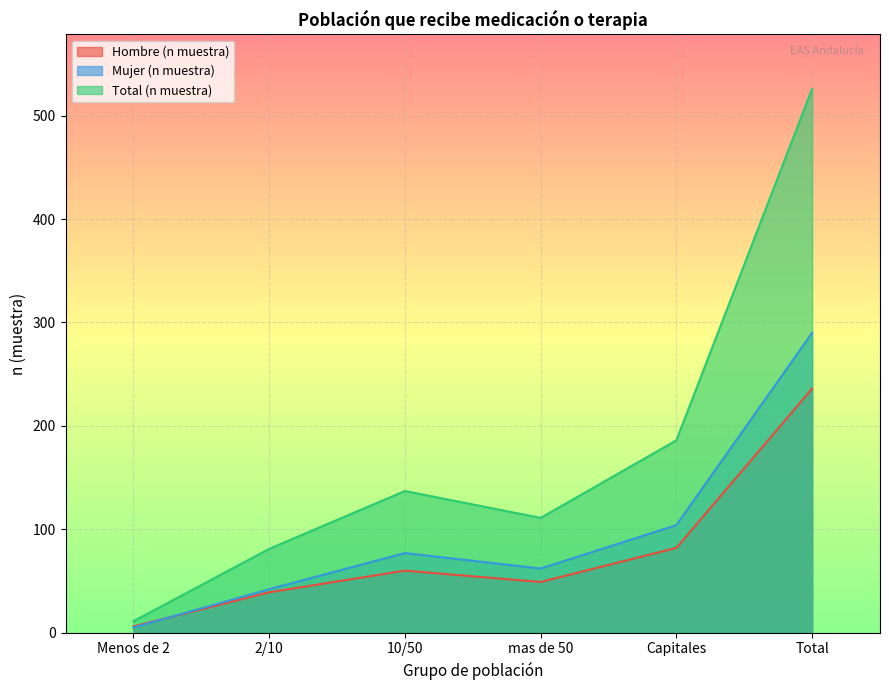

What is the value of the Total (n muestra) point at the 5th from the left?

186